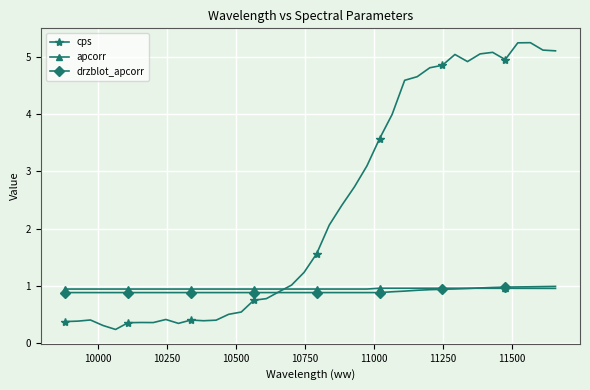

Which series has the largest range (max minus min)?

cps